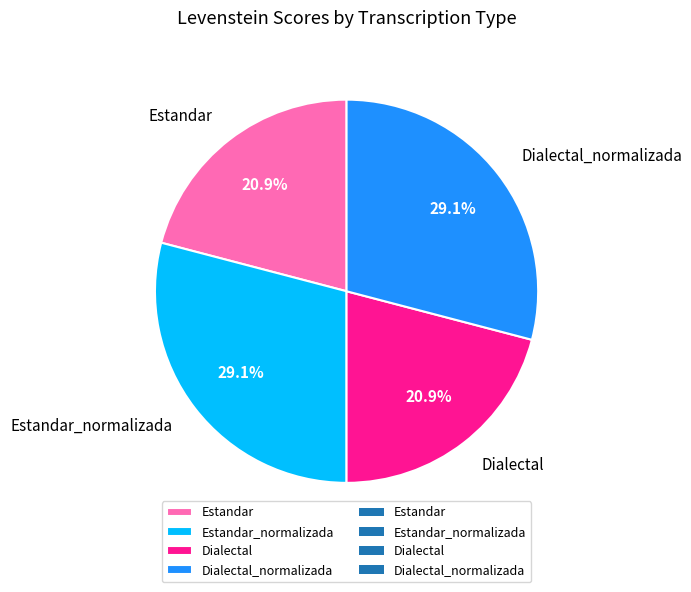

How many segments does this pie chart have?

4